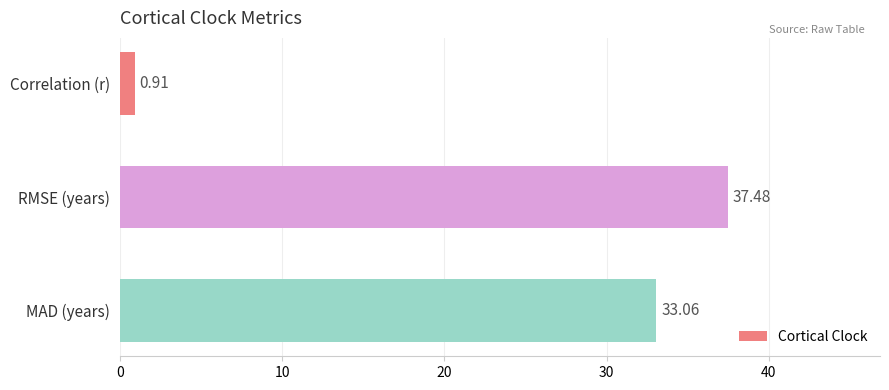

What is the difference between the maximum and minimum values?

36.6